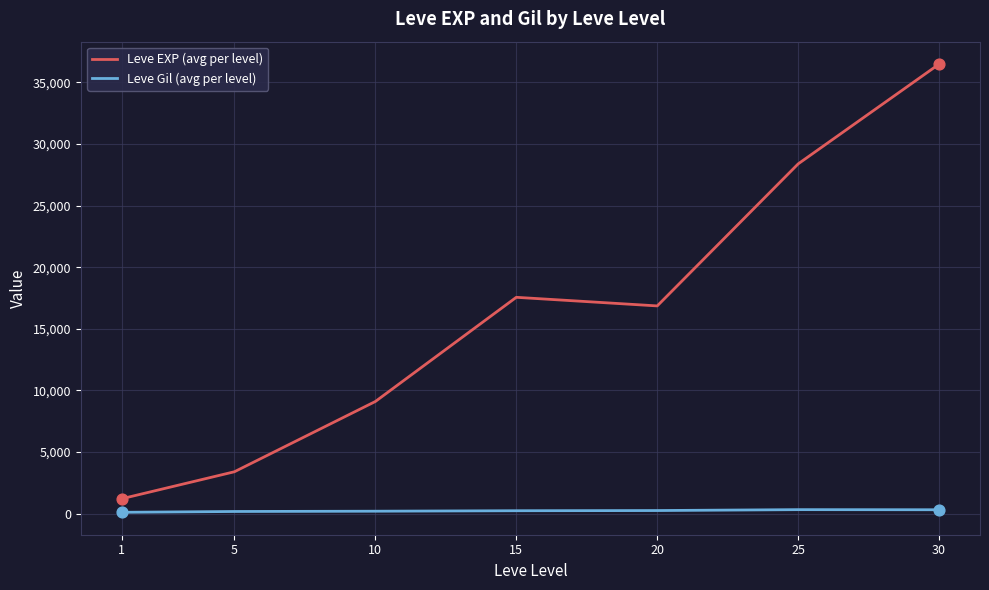

Is the value of Leve Gil (avg per level) at 10 greater than the value of Leve EXP (avg per level) at 5?

No